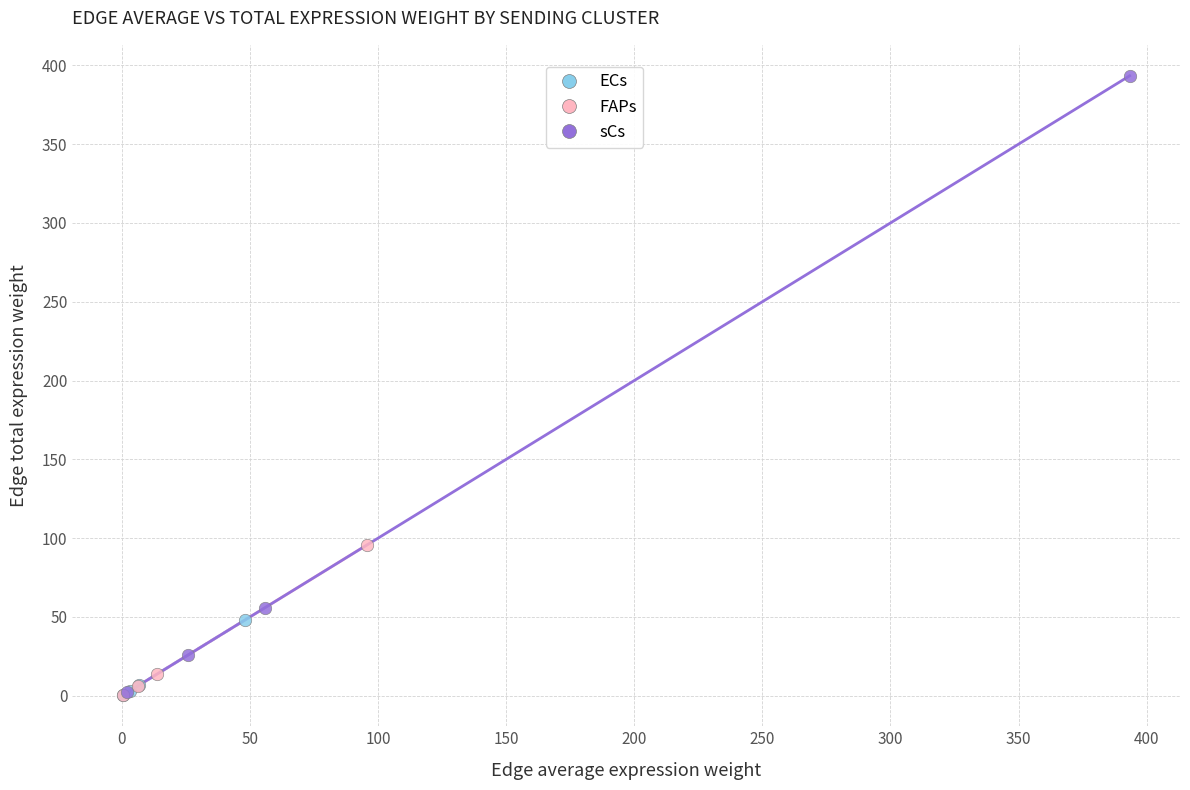

What are all the series names shown in the legend?

ECs, FAPs, sCs